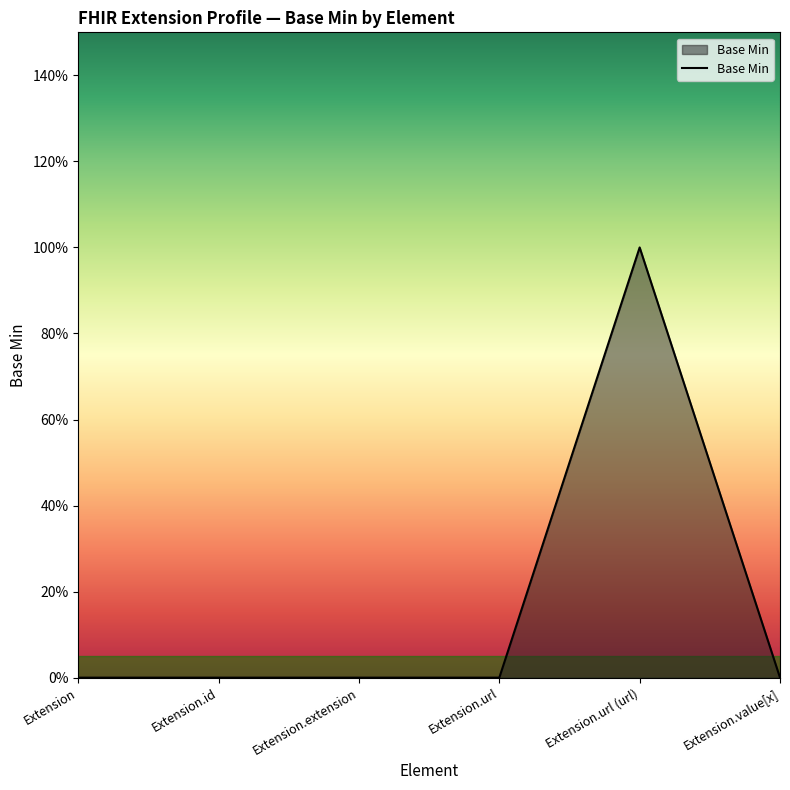

Which category has the lowest value across all series?

Extension